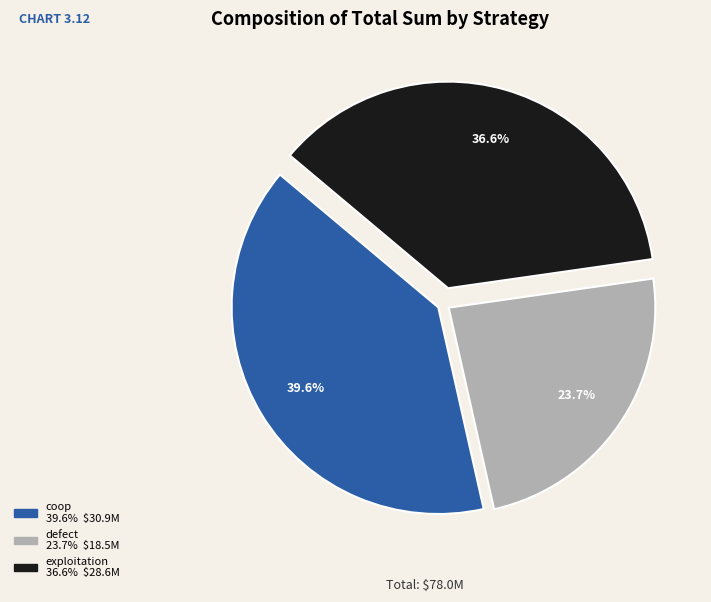

Is the sum of exploitation and coop greater than half?

Yes